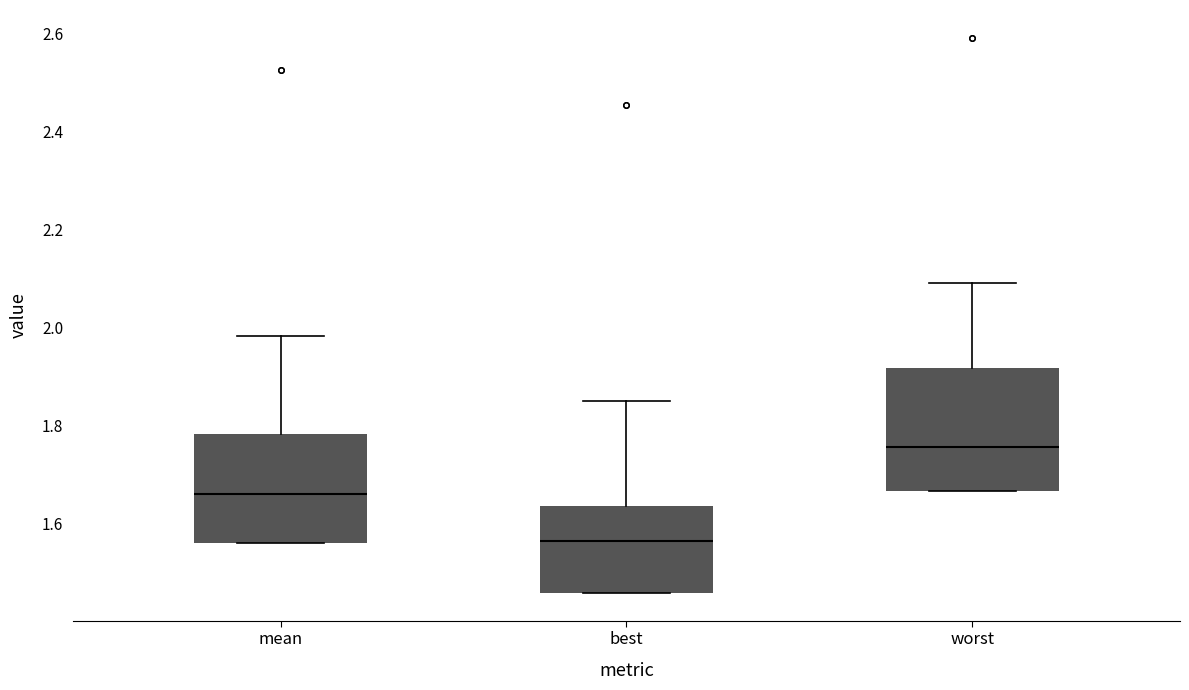

Which box has the lowest median line?

best